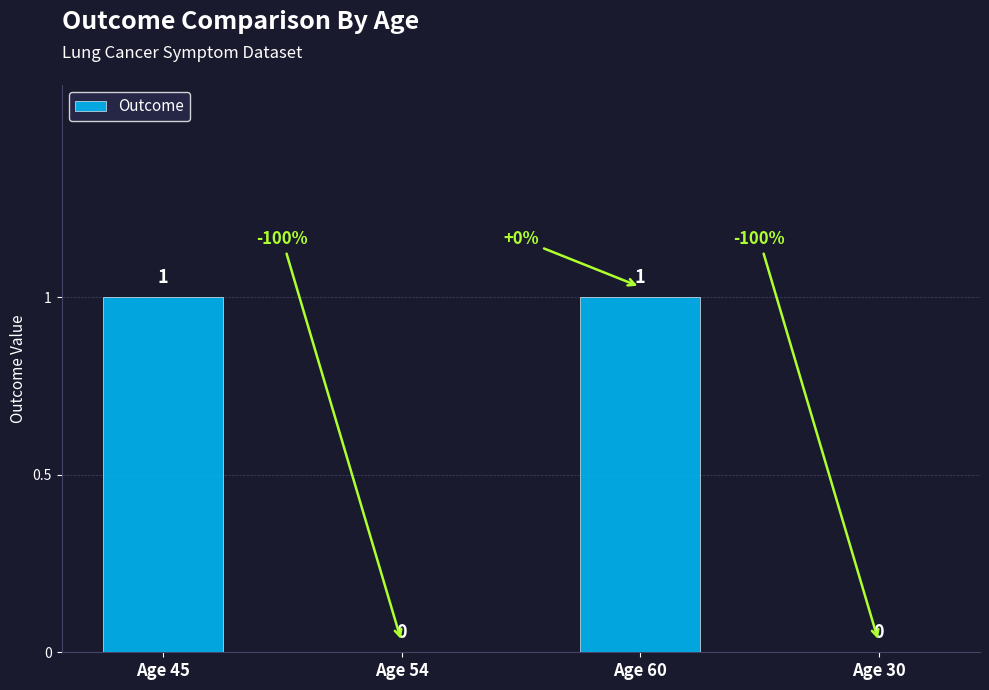

Does the chart contain stacked bars?

No